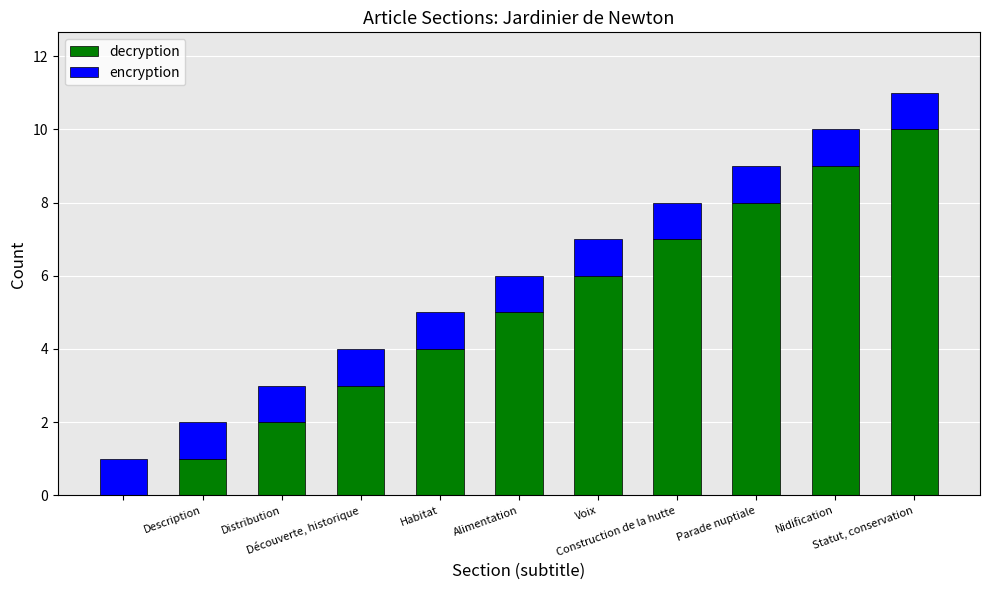

What is the sum of all decryption values?

55